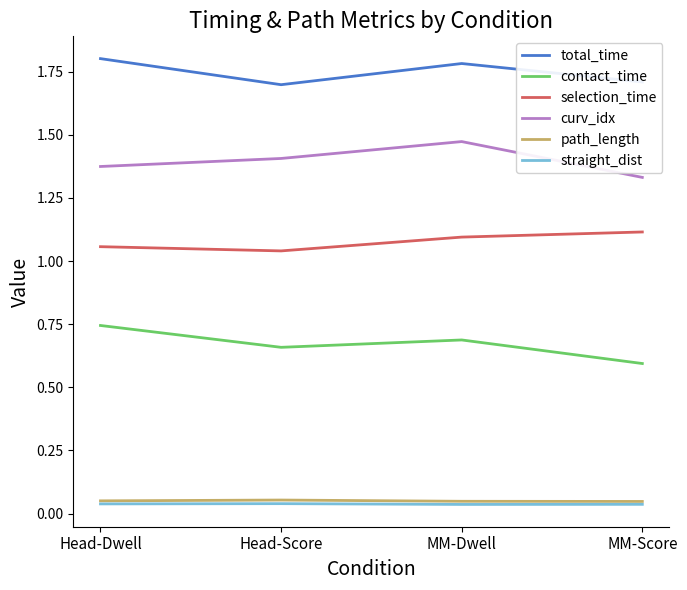

What is the maximum value shown in the chart?

1.8